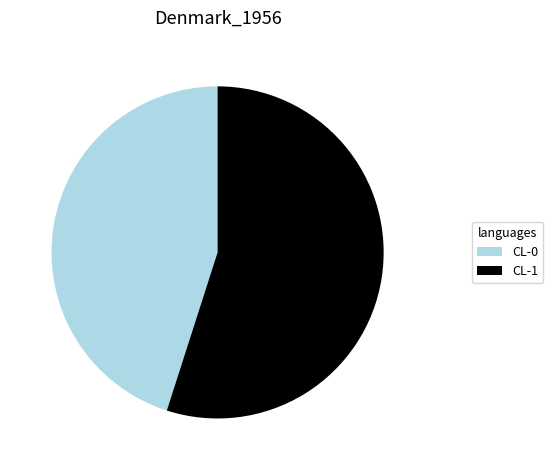

Is the sum of CL-0 and CL-1 greater than half?

Yes